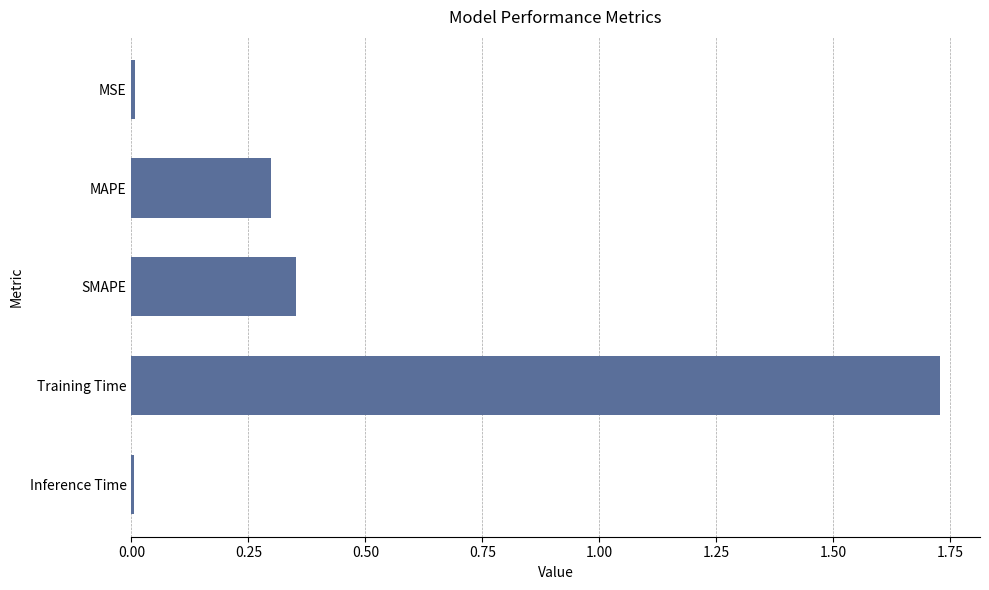

Is it true that the value at Inference Time is 0.0?

True